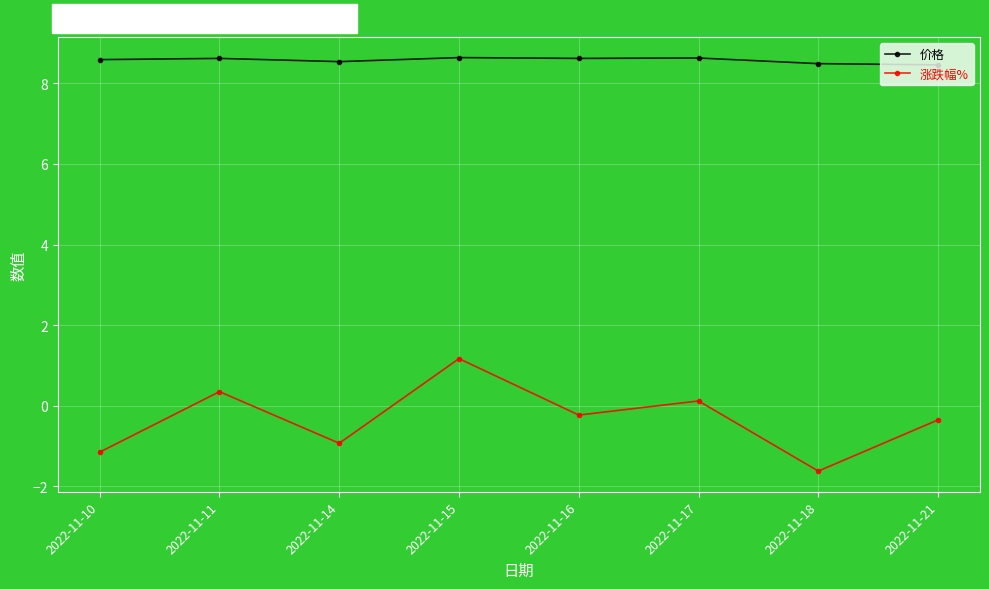

List the series in order of their overall mean, highest first.

价格, 涨跌幅%